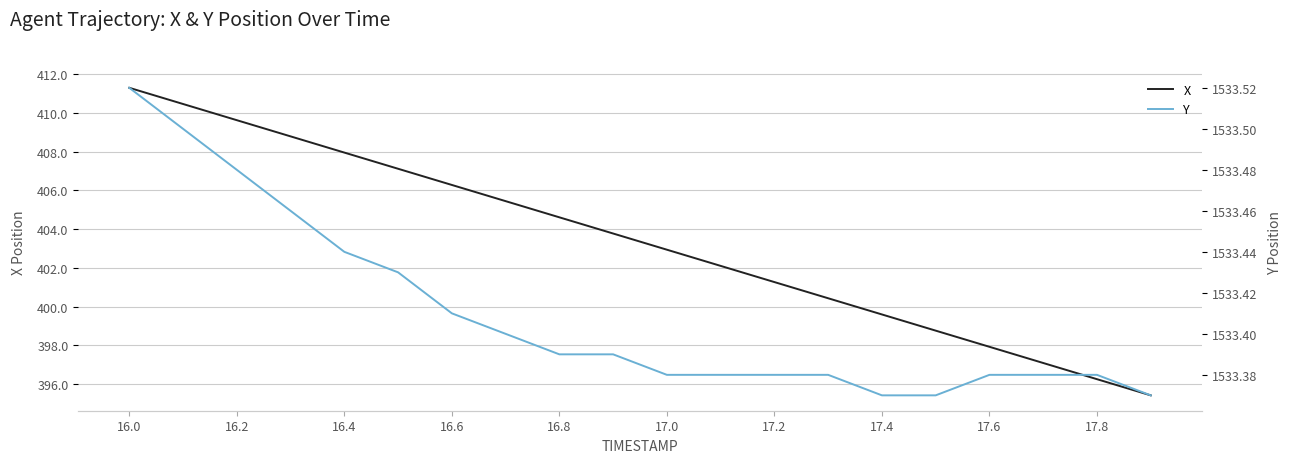

The X series shows 707.4 at 17.8. True or false?

False